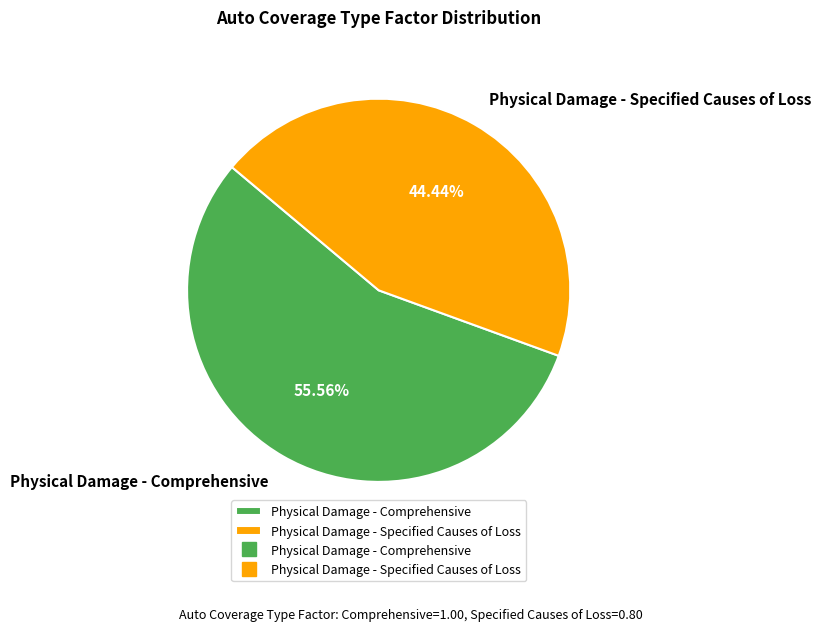

Which category has the smallest portion of the pie?

Physical Damage - Specified Causes of Loss